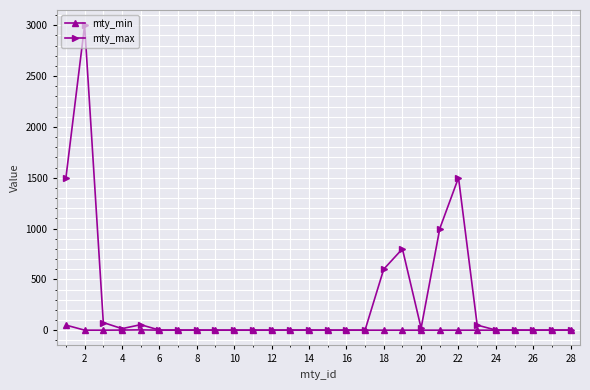

True or false: mty_max has more than 2 interior local peaks.

True